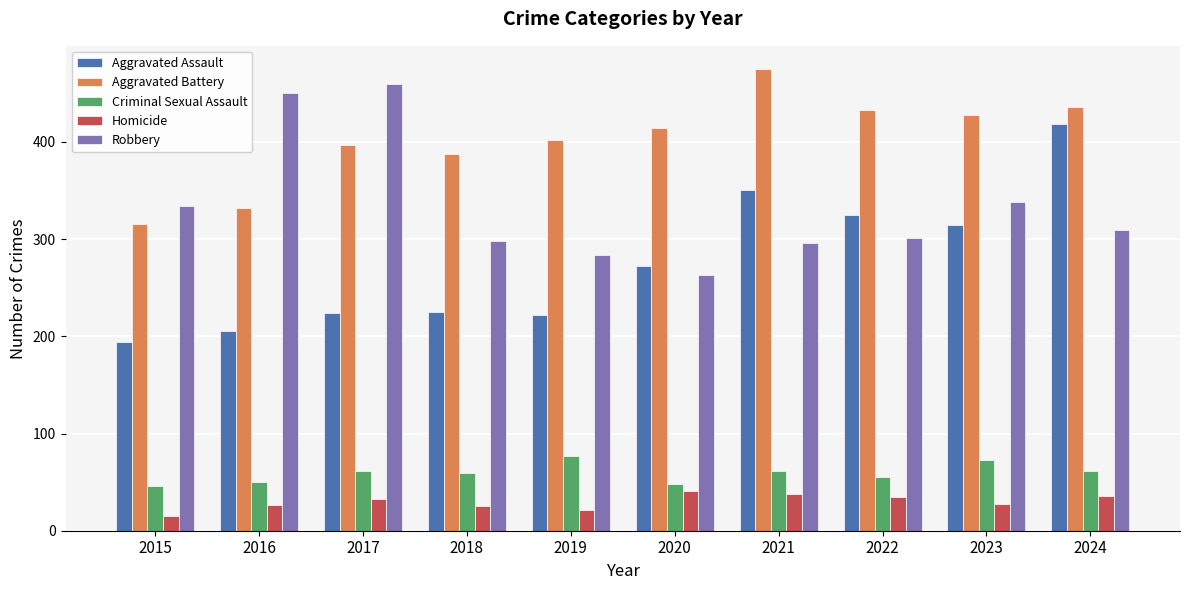

What is the sum of all Homicide values?

298